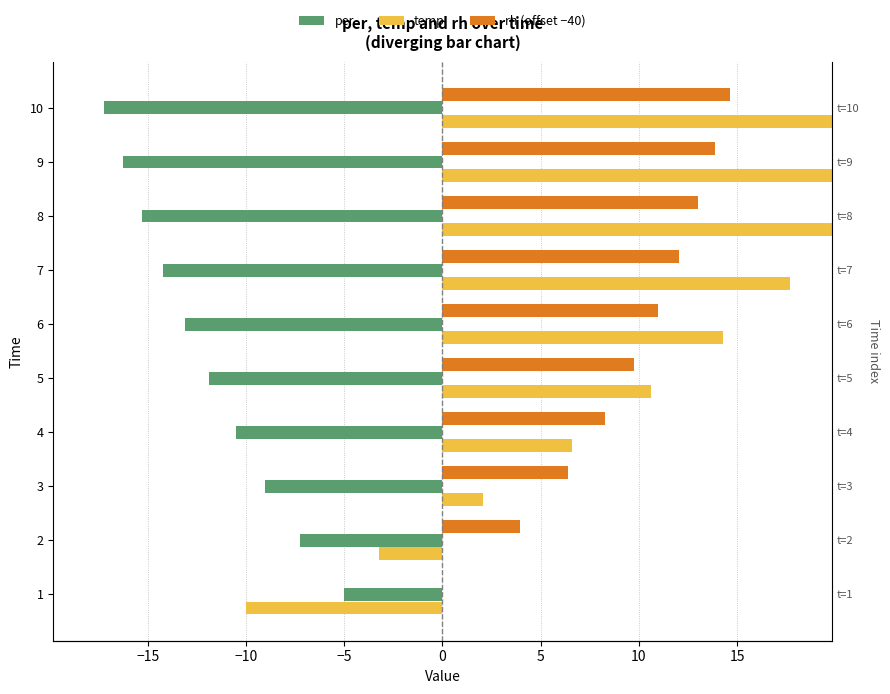

The temp series shows 32.6 at 9. True or false?

False